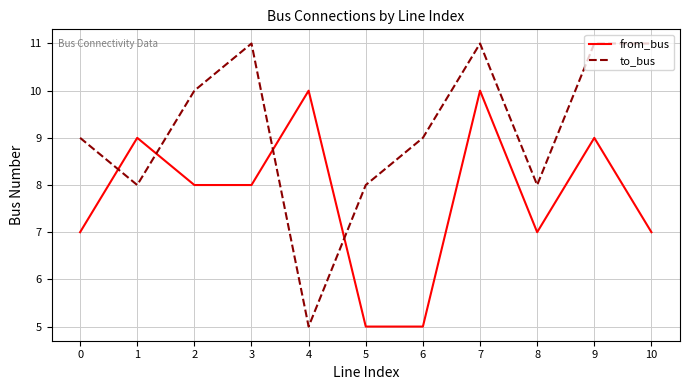

Does the chart display data point markers on the line(s)?

No